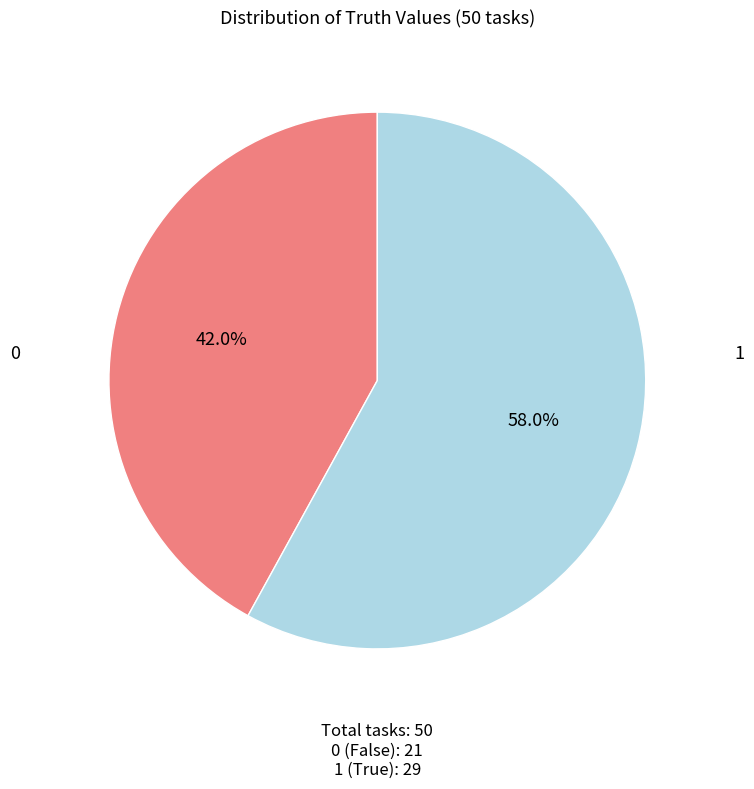

The 1 slice represents 48% of the pie. True or false?

False